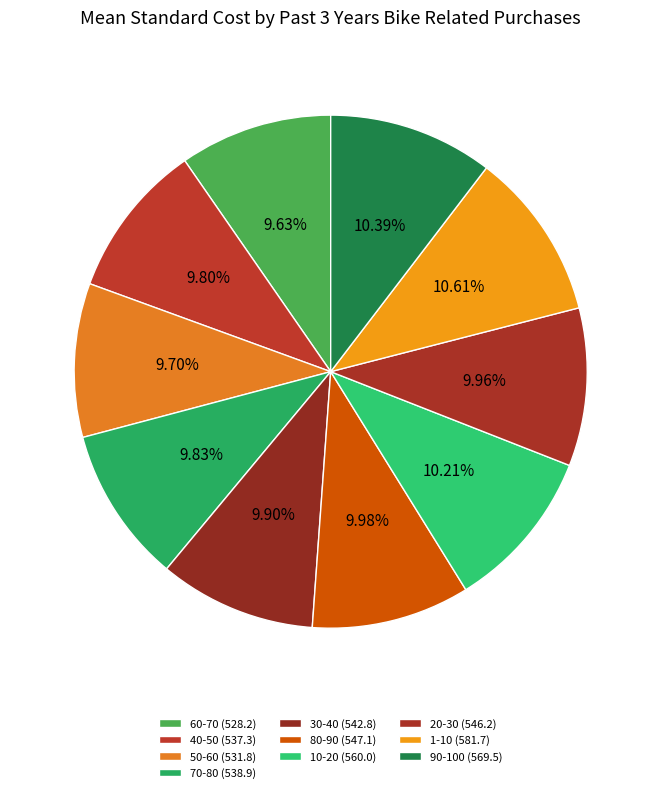

Which category has the biggest portion of the pie?

1-10